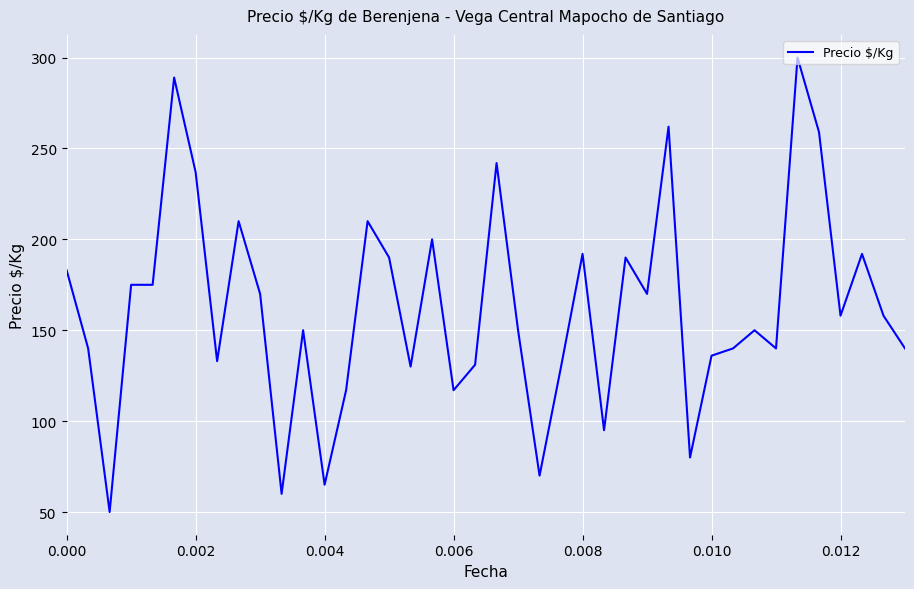

What is the smallest value displayed?

50